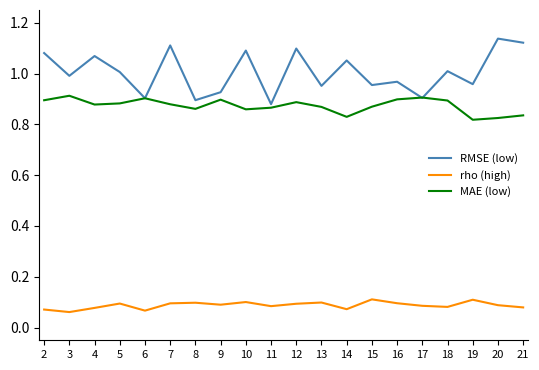

True or false: RMSE (low) has a value of 1.1 at 14.

True